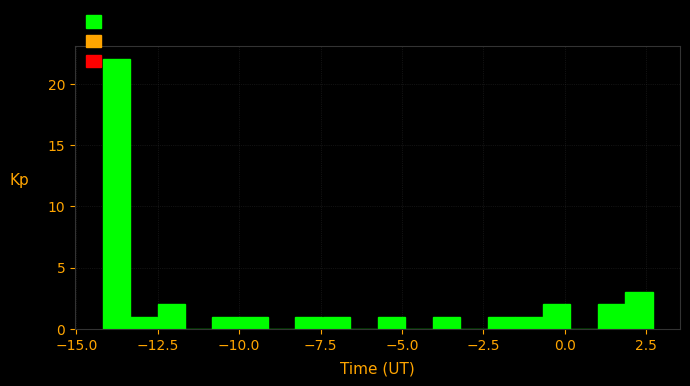

Around what value on the x-axis is the tallest bar? Give the approximate position of its centre, as read against the axis.

-14.0